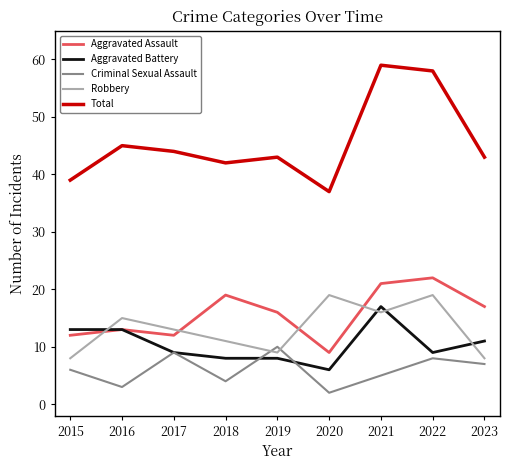

True or false: Aggravated Assault and Robbery intersect in this chart.

True